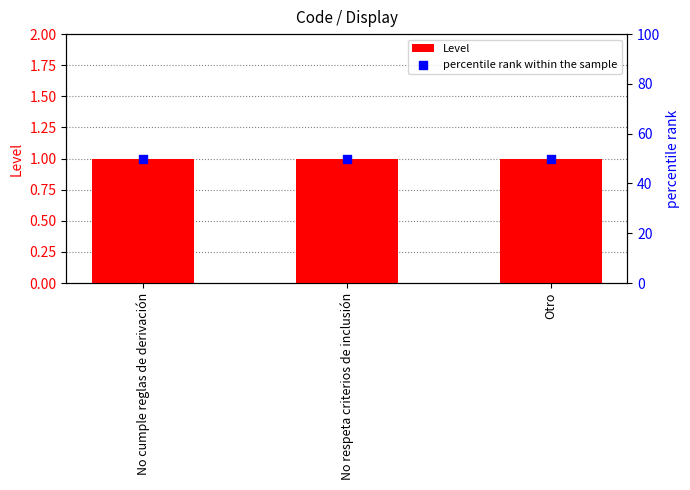

What are all the series names shown in the legend?

Level, percentile rank within the sample